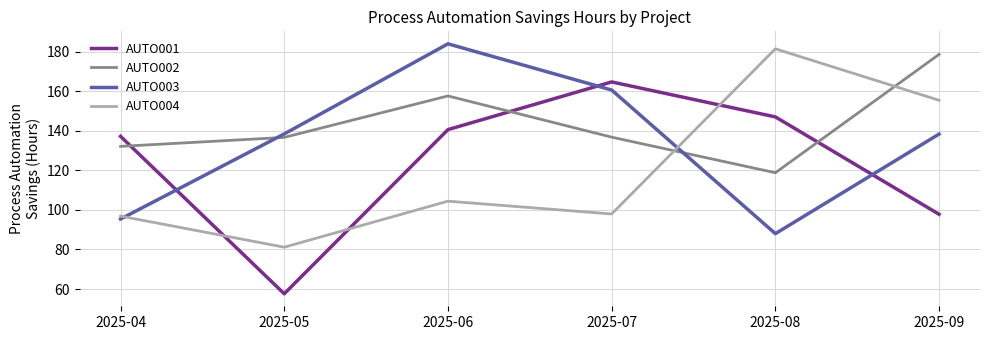

In AUTO002, how many points are higher than both neighbors (excluding endpoints)?

1